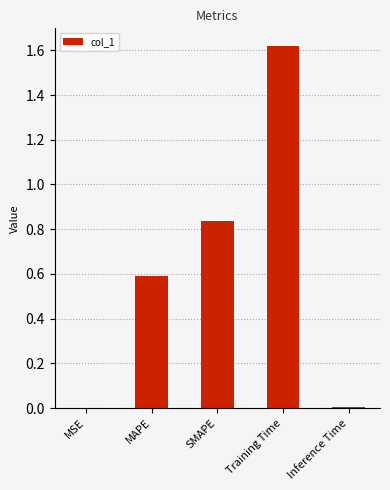

What is the sum of all values?

3.0